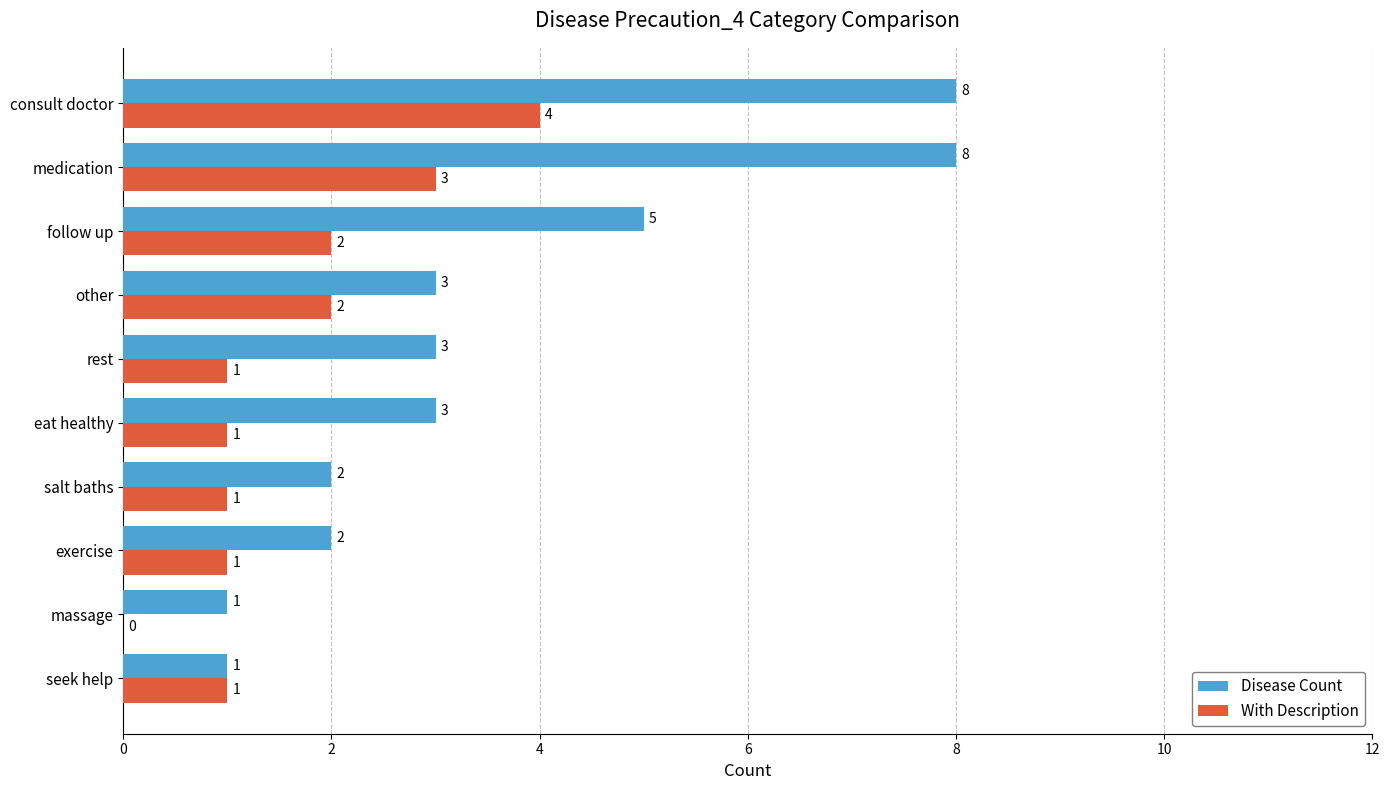

How many With Description values are between 1 and 2?

7